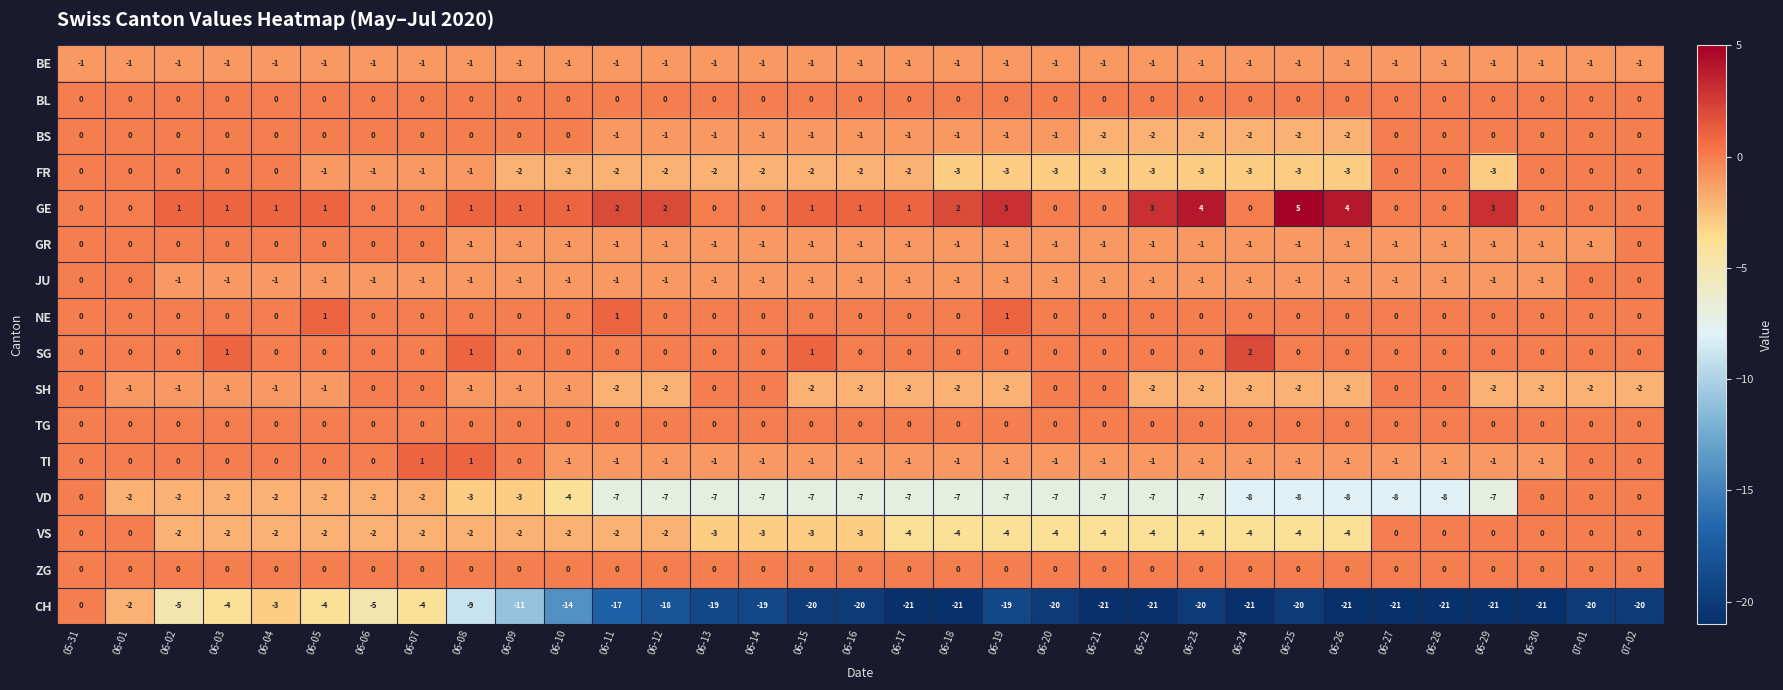

Which series has the largest total across all categories?

GE